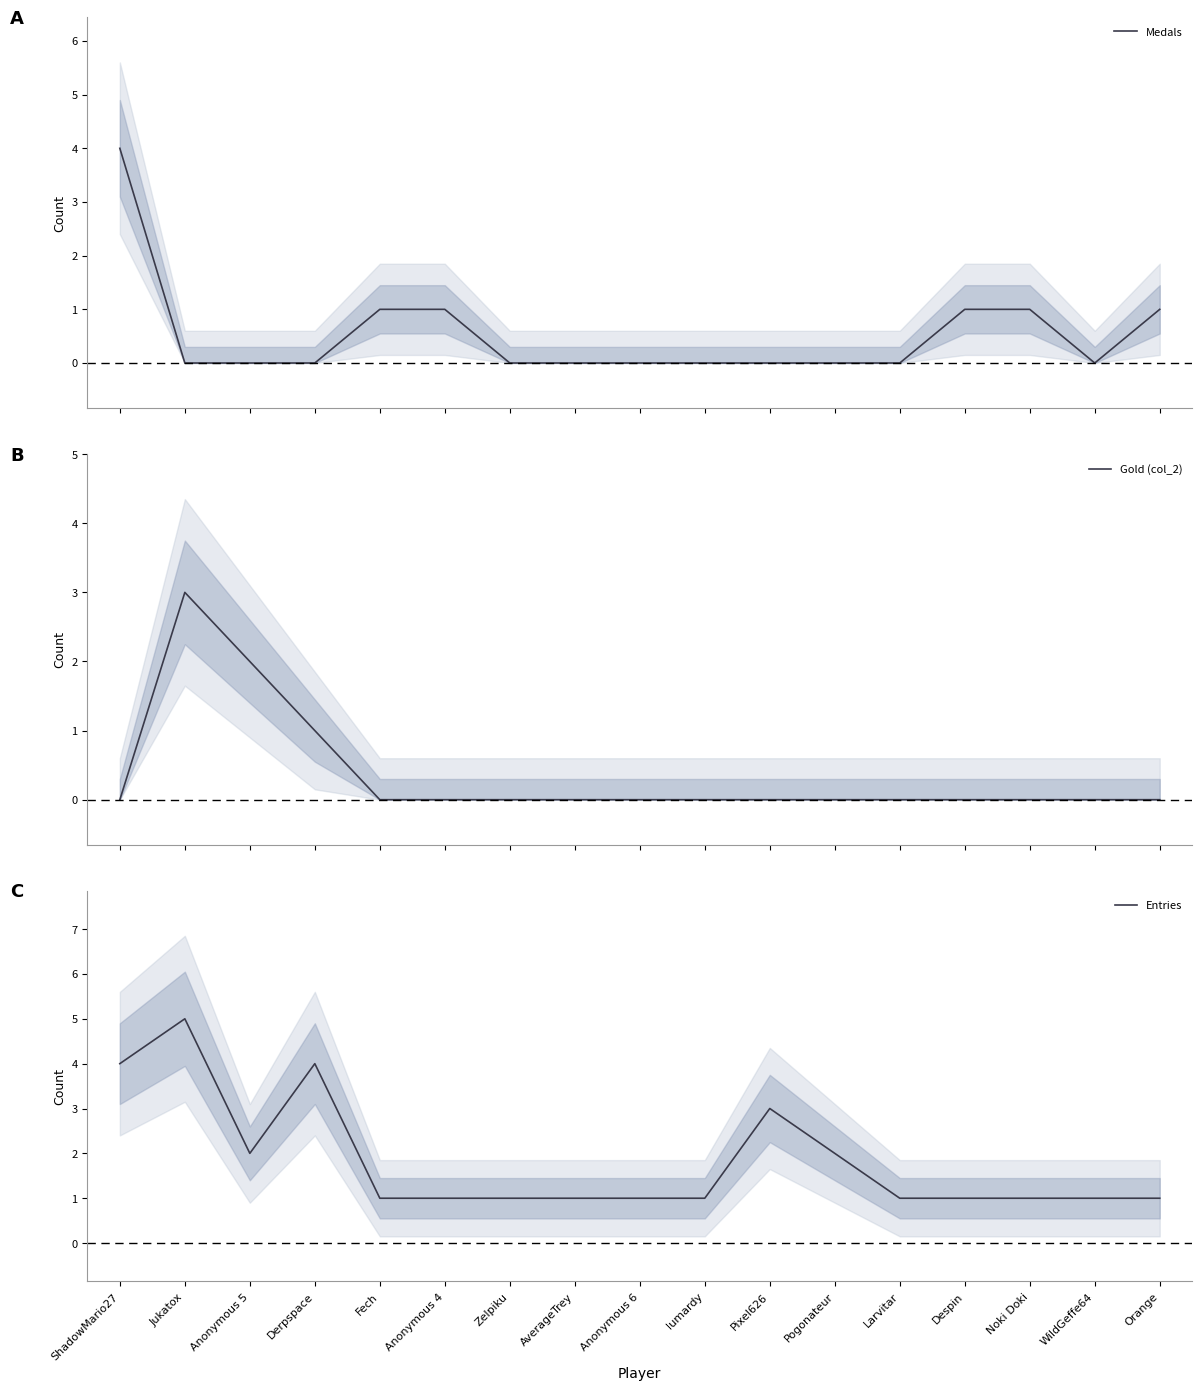

True or false: Medals has a value of 2 at Orange.

False